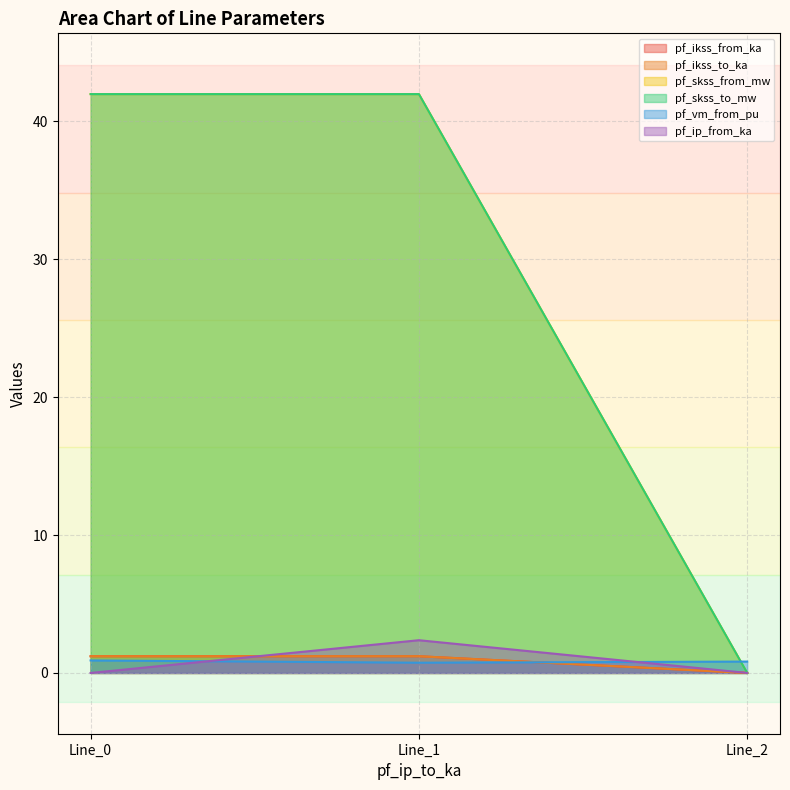

Does the chart have visible grid lines?

Yes